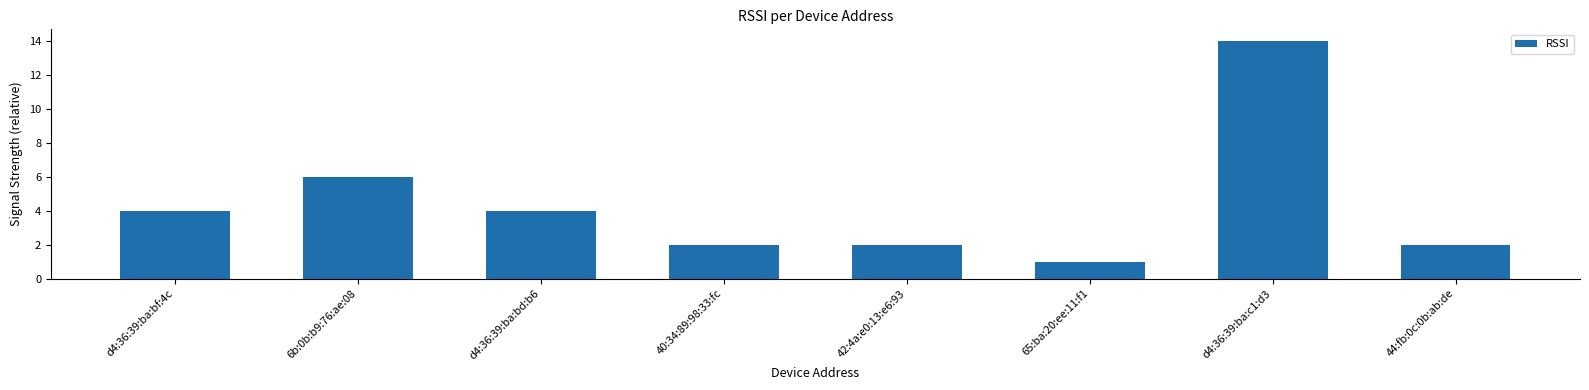

Reading left to right, list all the values displayed in this chart.

4	6	4	2	2	1	14	2